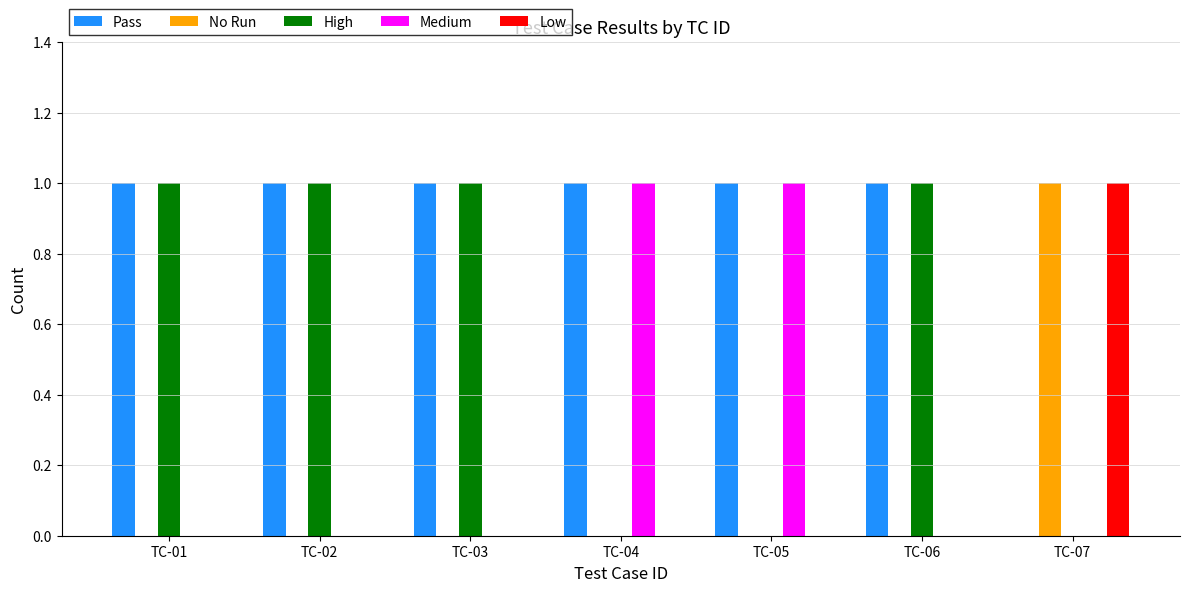

True or false: Medium has a value of 0 at TC-03.

True